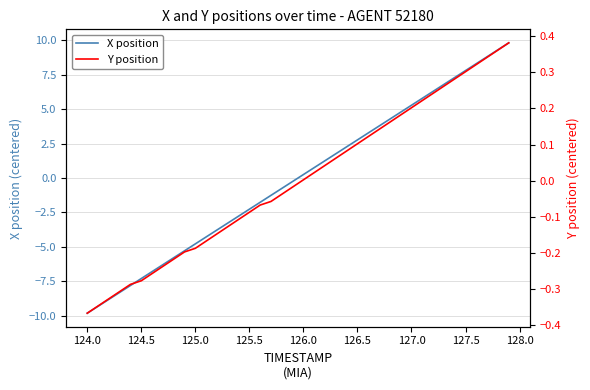

What is the value of the X position point at the 14th from the left?

-3.3